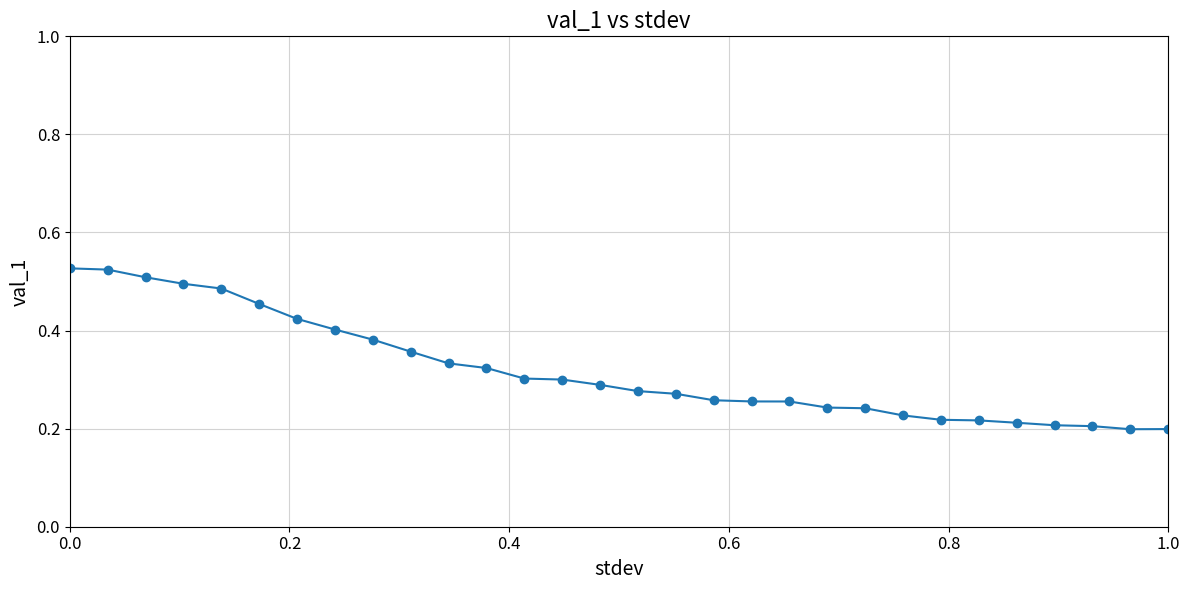

What is the sum of all values?

9.6